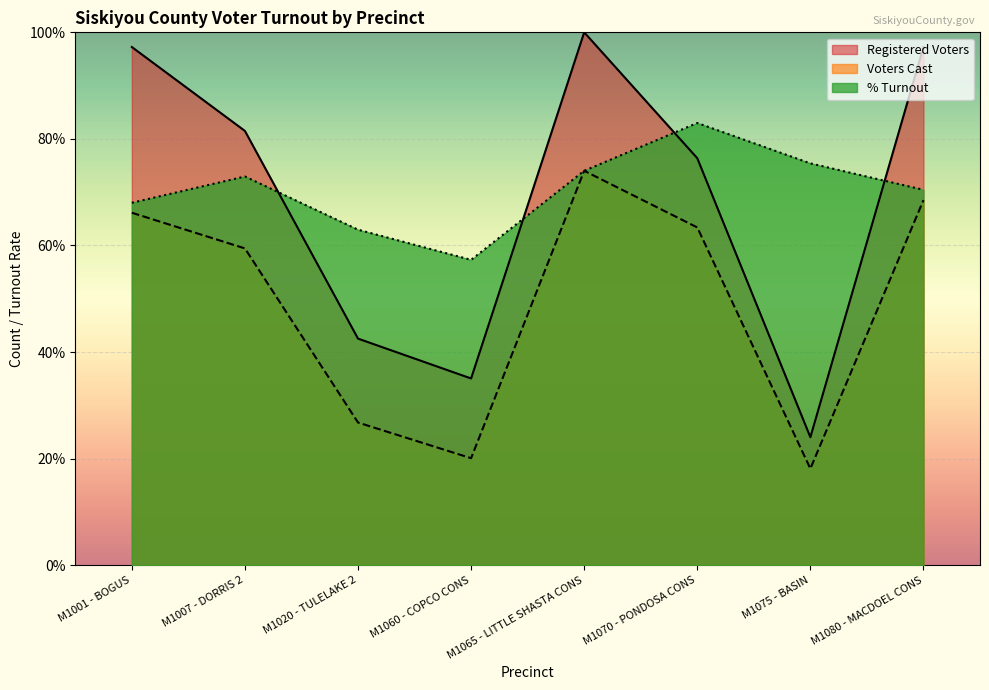

True or false: Registered Voters and % Turnout intersect in this chart.

True